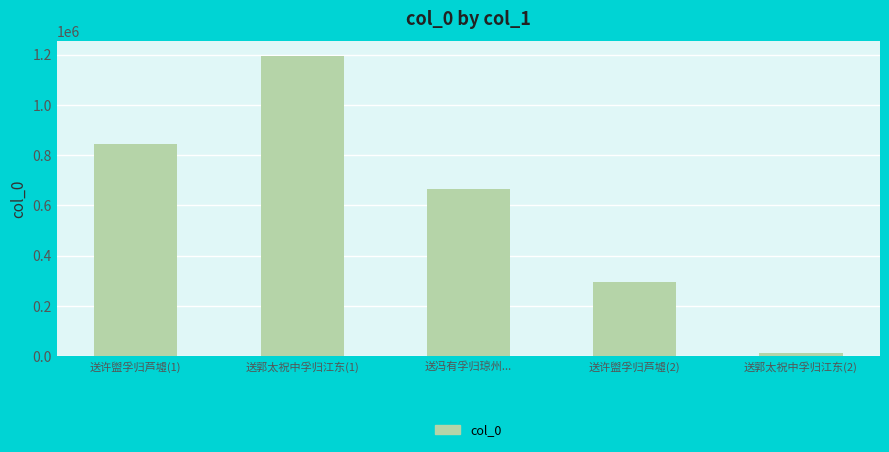

What is the ratio of the value at 送许盥孚归芦墟(1) to the value at 送许盥孚归芦墟(2)?

2.9